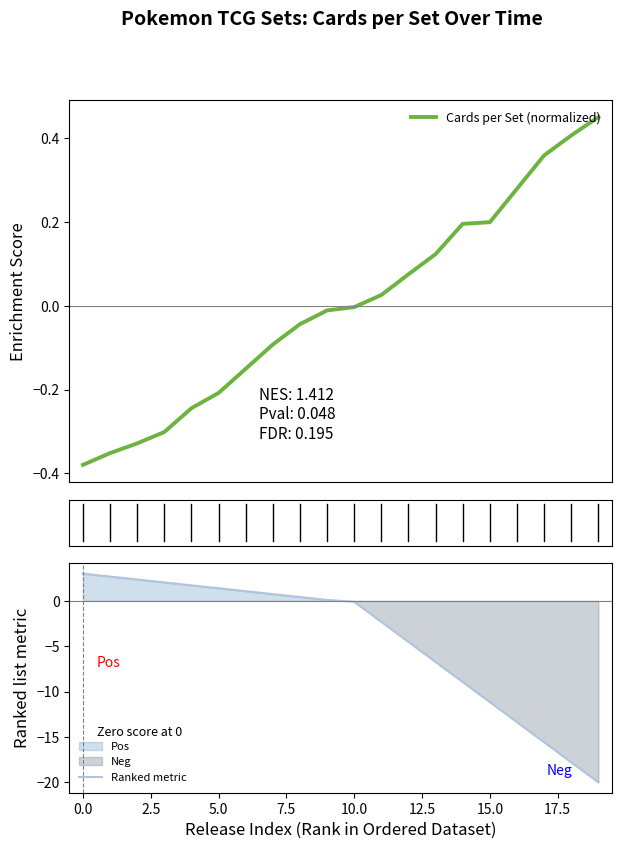

Reading left to right, transcribe all the data shown in this chart.

Cards per Set (normalized): -0.4	-0.4	-0.3	-0.3	-0.2	-0.2	-0.2	-0.1	-0.0	-0.0	-0.0	0.0	0.1	0.1	0.2	0.2	0.3	0.4	0.4	0.5
Ranked metric: 3.0	2.7	2.4	2.0	1.7	1.4	1.1	0.7	0.4	0.1	-0.1	-2.3	-4.5	-6.7	-8.9	-11.2	-13.4	-15.6	-17.8	-20.0